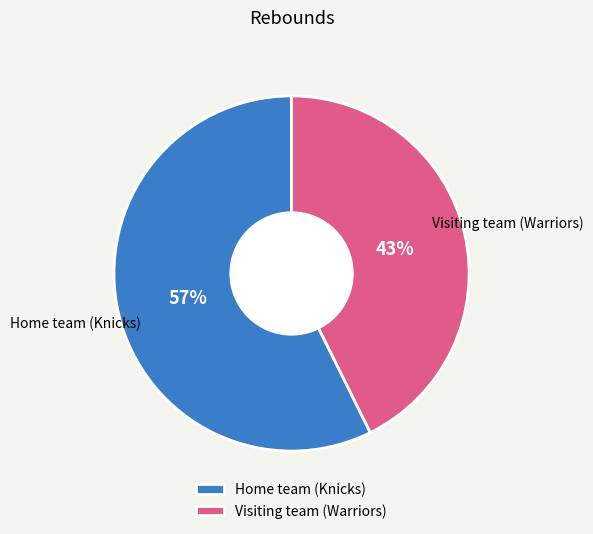

To the nearest percent, what is the combined percentage of Home team (Knicks) and Visiting team (Warriors)?

100%